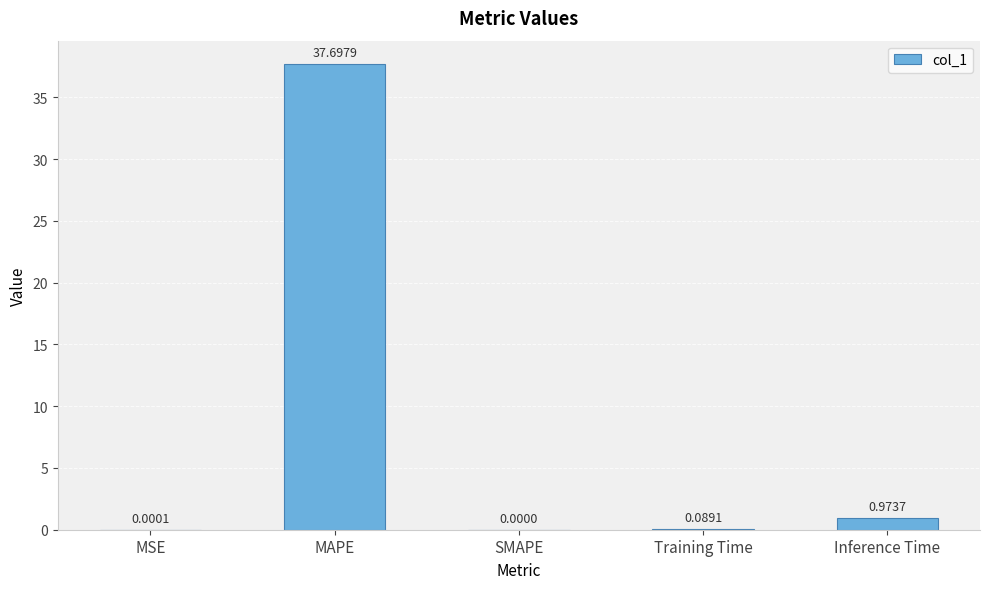

Which label corresponds to the largest value in the chart?

MAPE